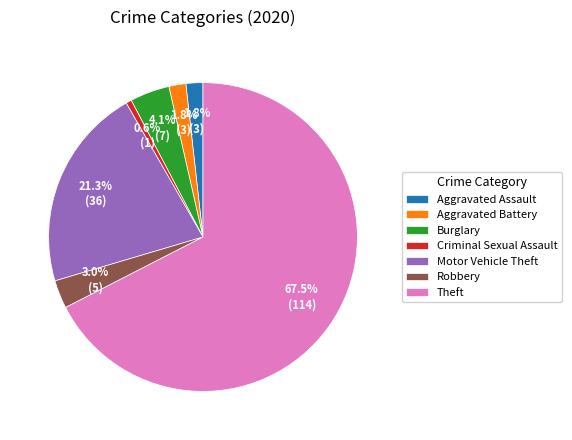

To the nearest percent, what is the combined percentage of Burglary and Robbery?

7%